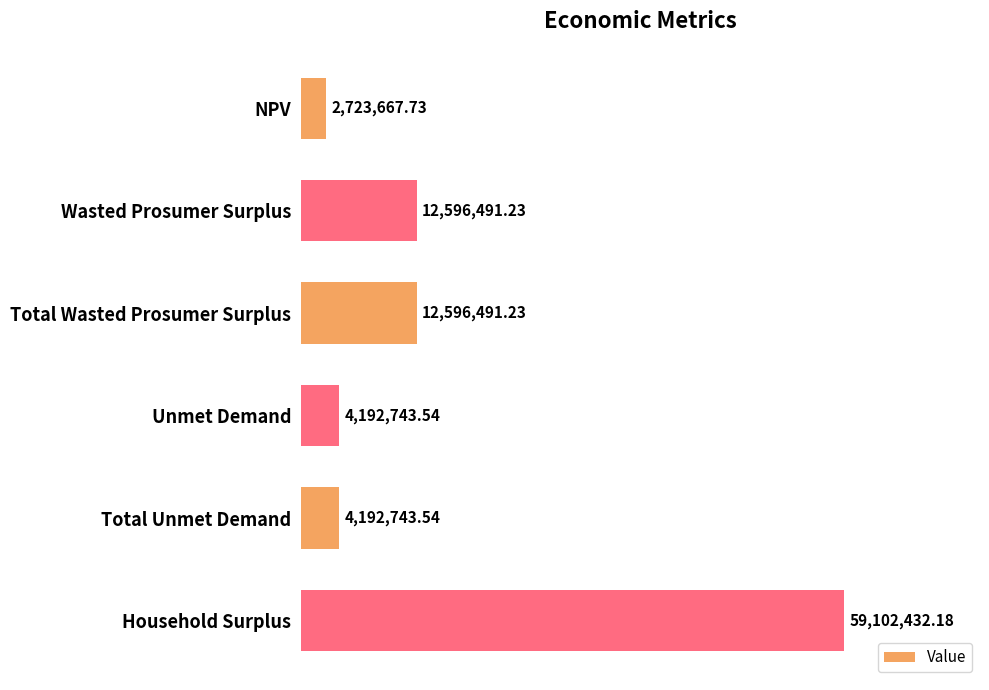

Are the bars horizontal?

Yes